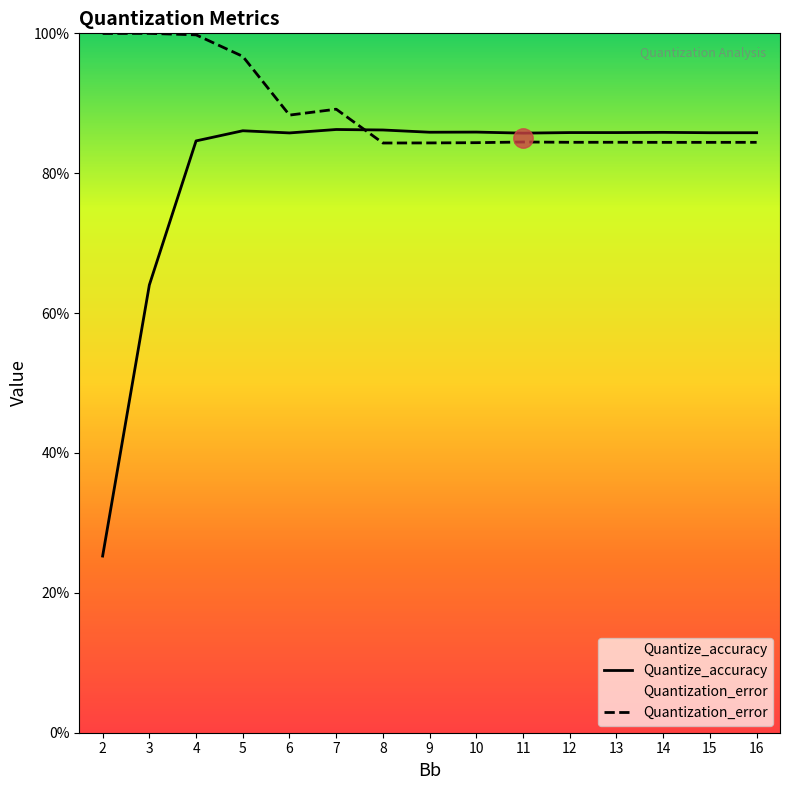

What is the sum of the Quantize_accuracy values at 11 and 4?

1.7